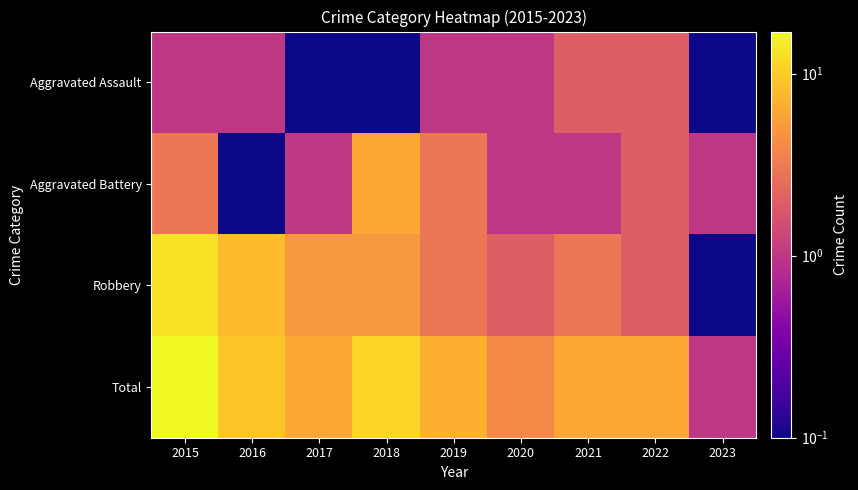

Reading right to left, extract all data points from this chart.

Aggravated Assault: 2023=0.1	2022=2.0	2021=2.0	2020=1.0	2019=1.0	2018=0.1	2017=0.1	2016=1.0	2015=1.0
Aggravated Battery: 2023=1.0	2022=2.0	2021=1.0	2020=1.0	2019=3.0	2018=6.0	2017=1.0	2016=0.1	2015=3.0
Robbery: 2023=0.1	2022=2.0	2021=3.0	2020=2.0	2019=3.0	2018=5.0	2017=5.0	2016=8.0	2015=13.0
Total: 2023=1.0	2022=6.0	2021=6.0	2020=4.0	2019=7.0	2018=11.0	2017=6.0	2016=9.0	2015=17.0